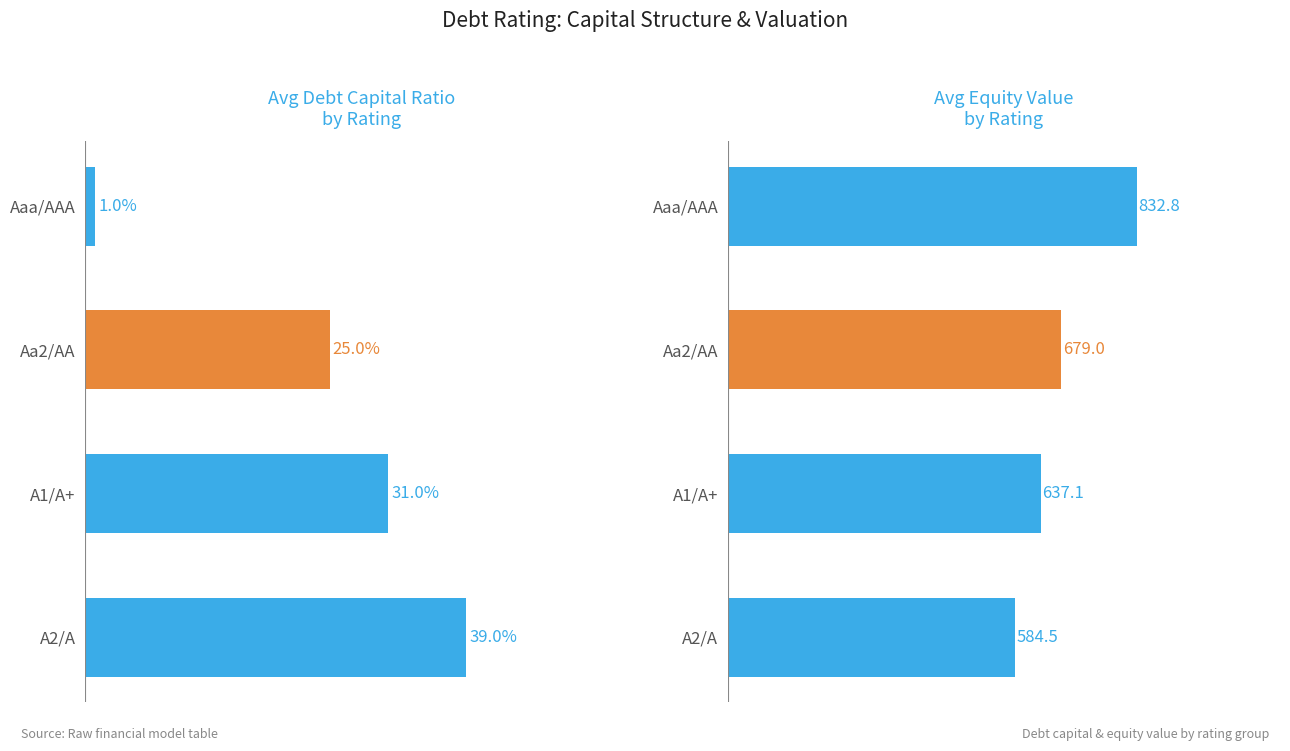

What is the value of the equity_value bar at the 3rd from the left?

637.1